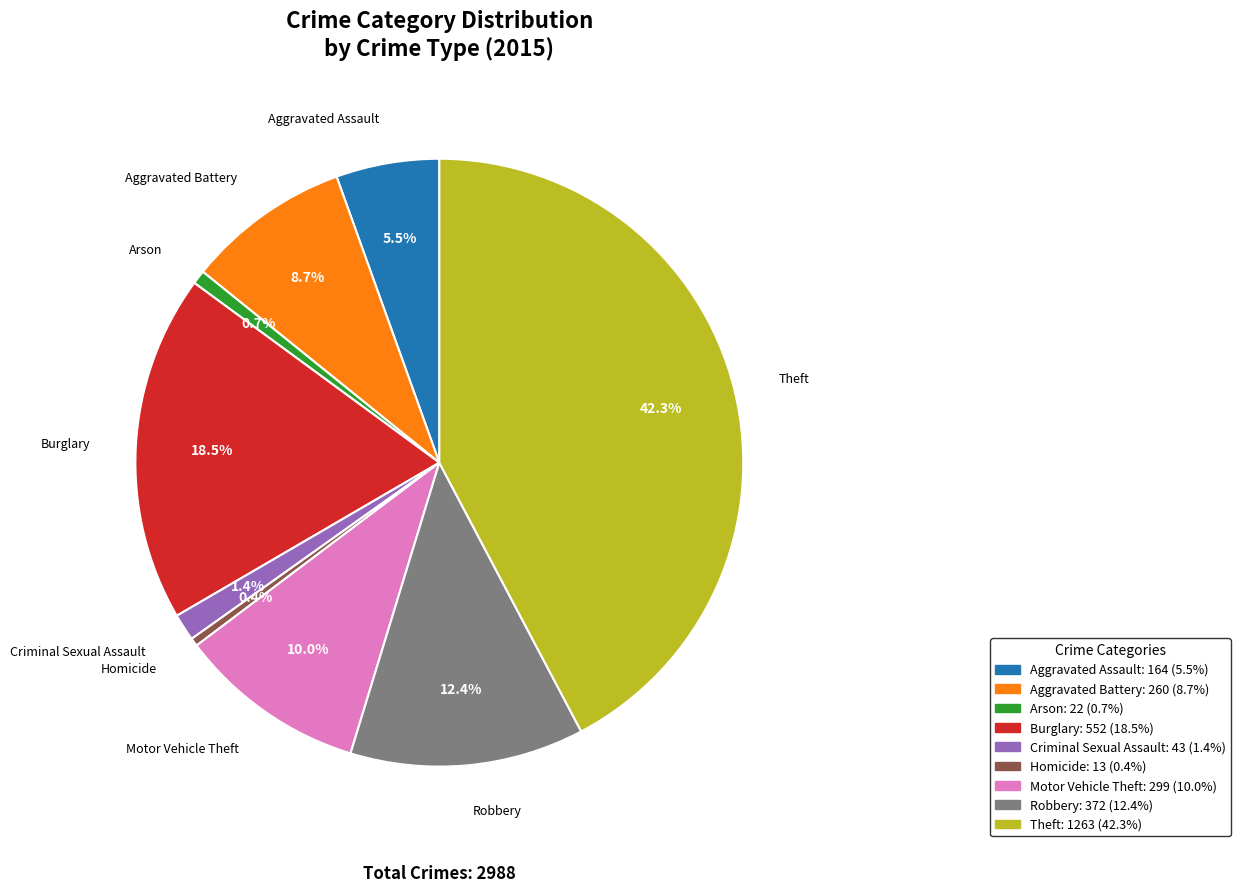

Is it true that Homicide is 0% of the pie?

True